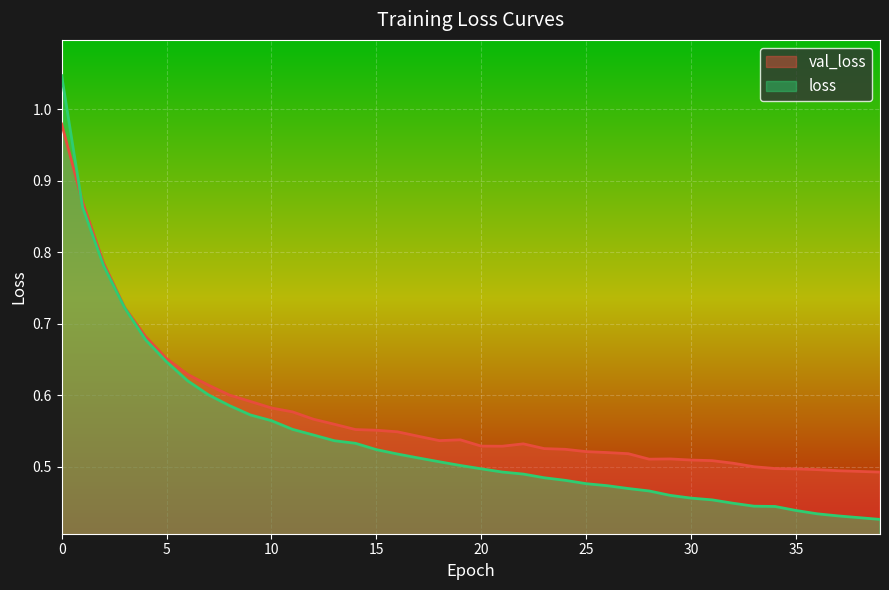

What is the total value across all series at 1?

1.7